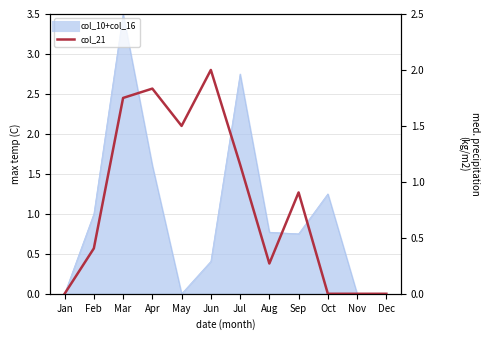

Where is the data nearest to the value 1?

Sep